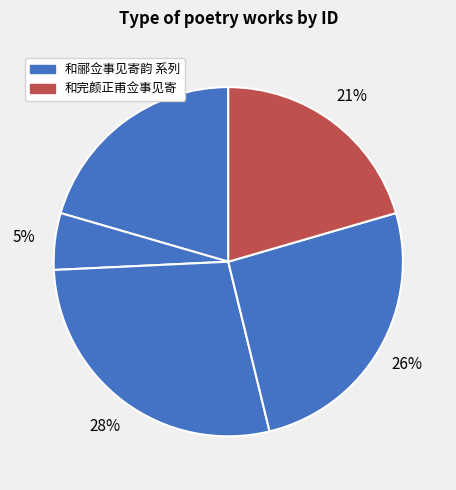

To the nearest percent, what is the average slice percentage?

20%